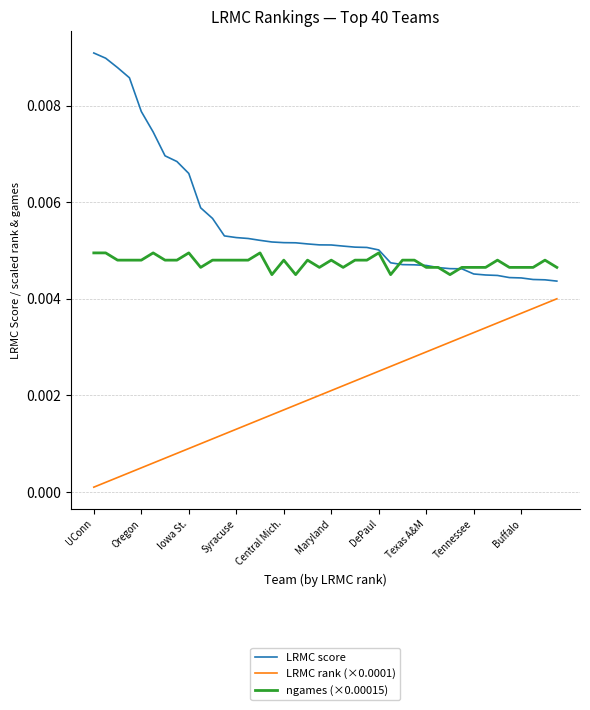

True or false: LRMC rank (×0.0001) and LRMC score cross at least once.

False